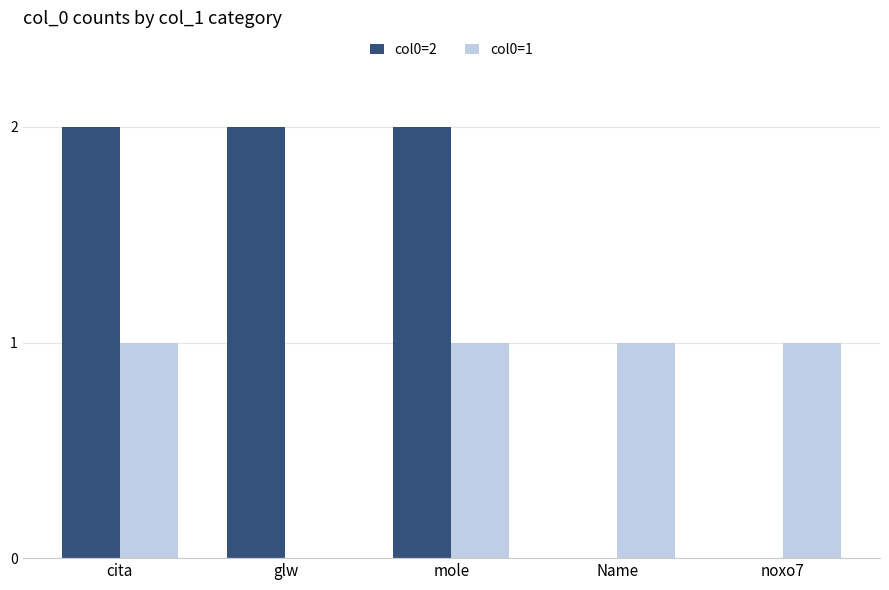

What is the average value of the col0=2 series?

1